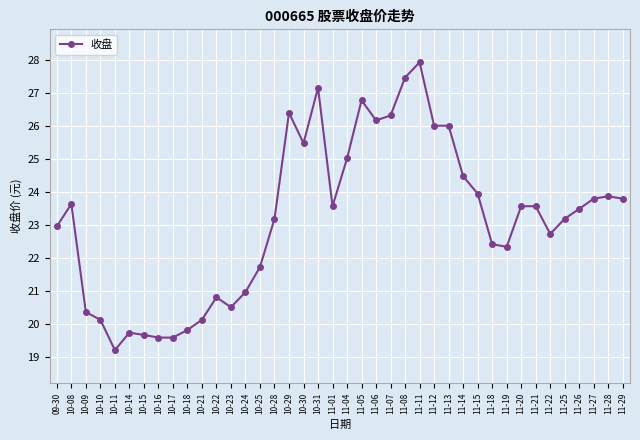

True or false: the data shows 13.7 at 11-08.

False